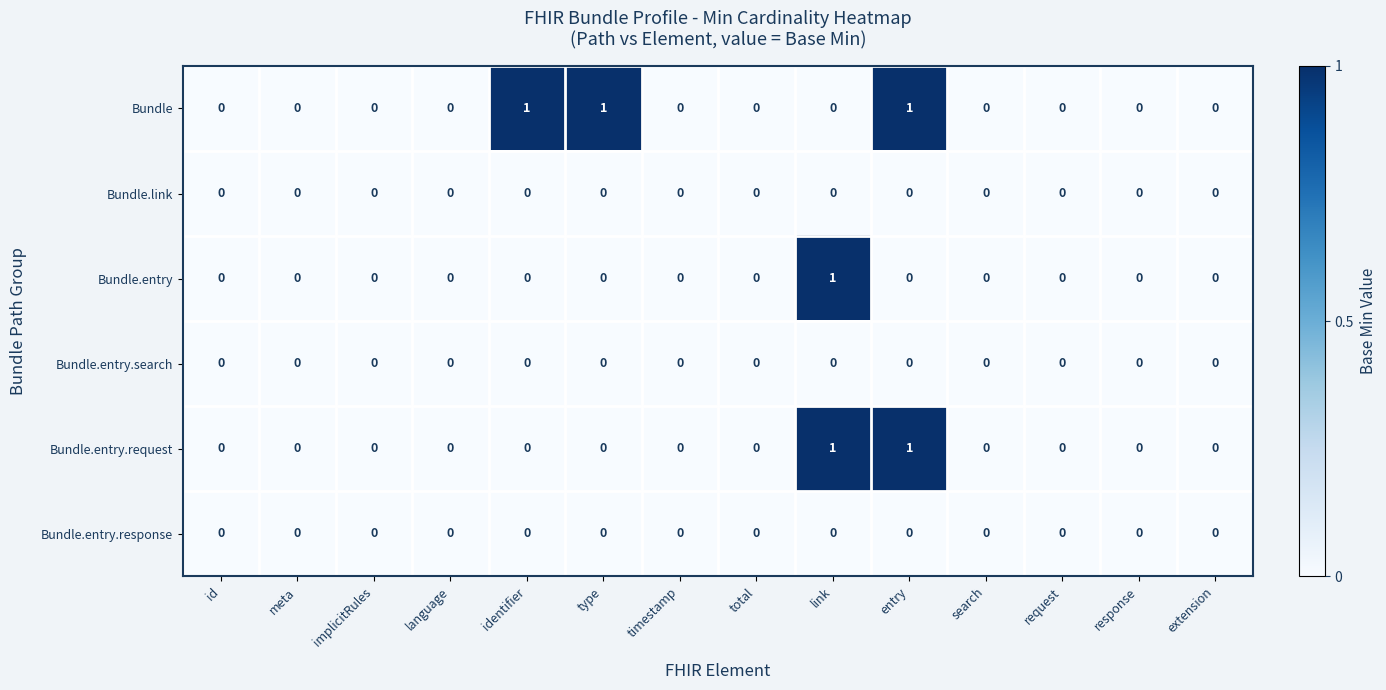

At which label does Bundle.entry reach its peak?

link